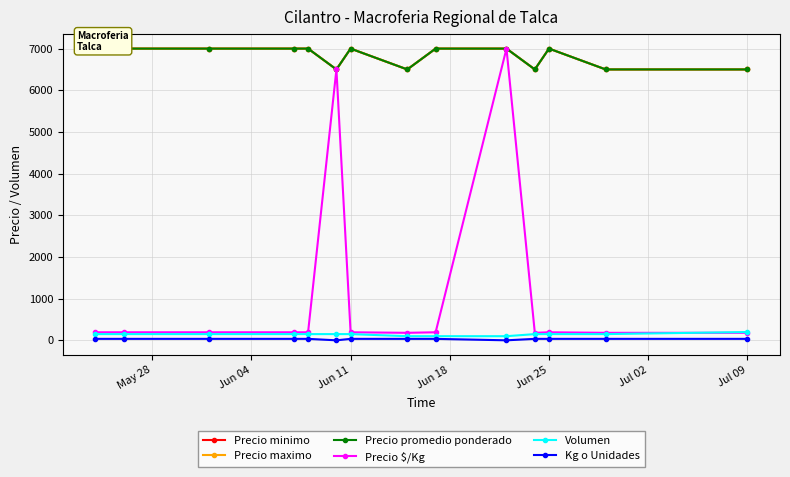

Reading right to left, extract all data points from this chart.

Precio minimo: 6500	6500	7000	6500	7000	7000	6500	7000	6500	7000	7000	7000	7000	7000
Precio maximo: 6500	6500	7000	6500	7000	7000	6500	7000	6500	7000	7000	7000	7000	7000
Precio promedio ponderado: 6500	6500	7000	6500	7000	7000	6500	7000	6500	7000	7000	7000	7000	7000
Precio $/Kg: 181	181	194	181	7000	194	181	194	6500	194	194	194	194	194
Volumen: 200	150	150	150	100	100	100	150	150	150	150	150	150	150
Kg o Unidades: 36	36	36	36	1	36	36	36	1	36	36	36	36	36